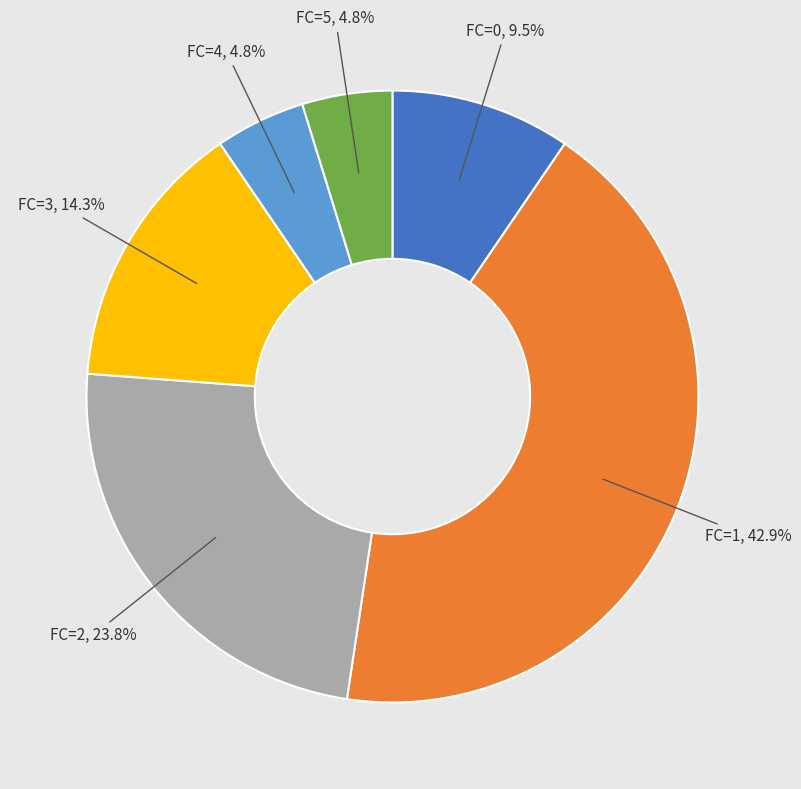

Does FC=0 account for over 50% of the chart?

No